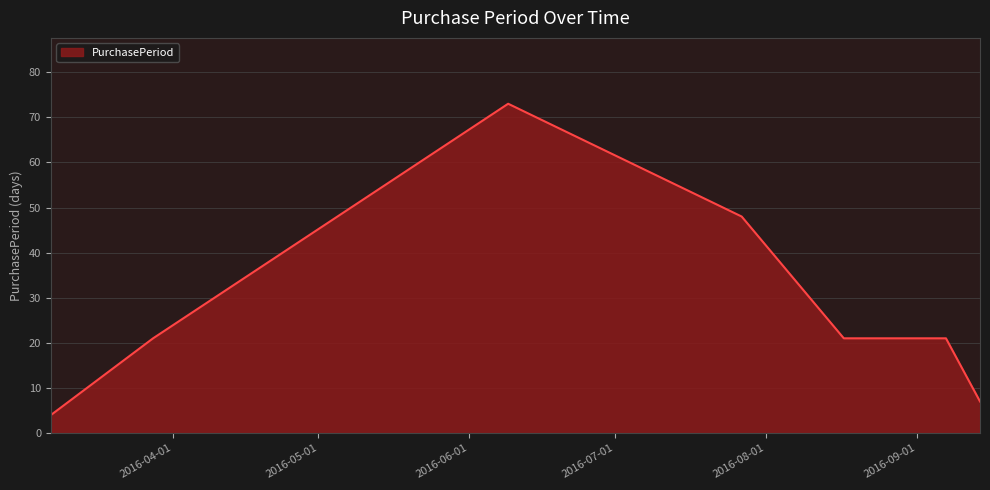

What is the greatest value displayed?

73